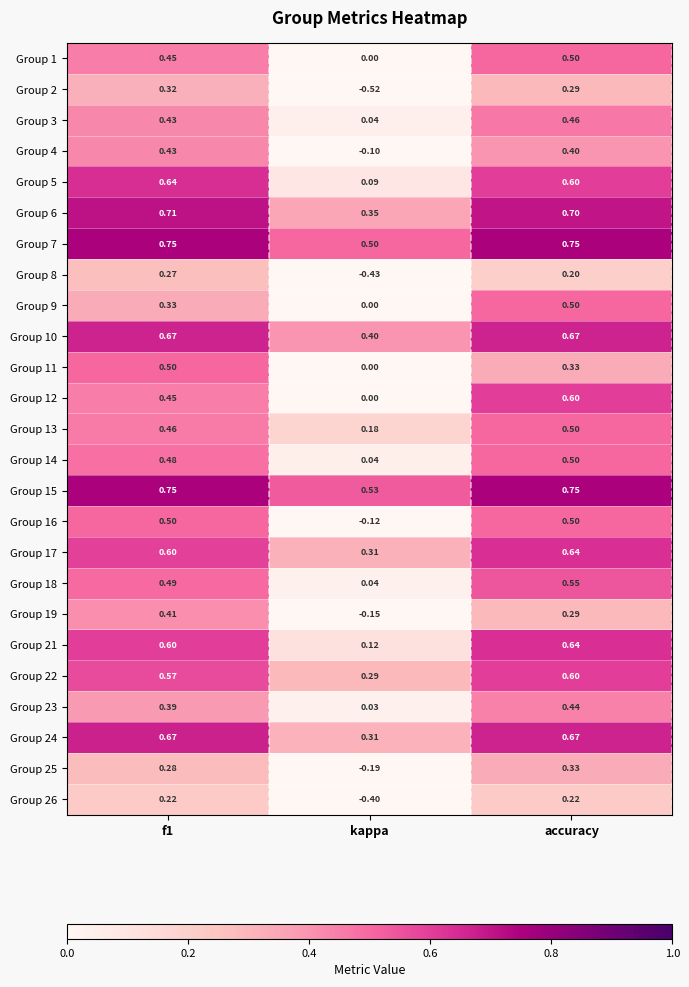

Where is Group 17 nearest to the value 0?

kappa